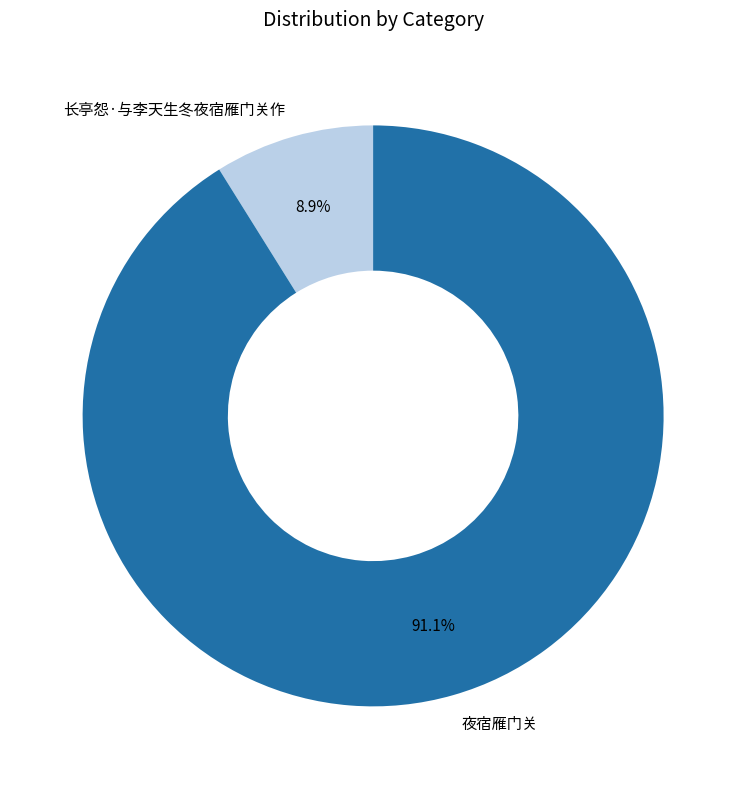

Which category accounts for the majority?

夜宿雁门关